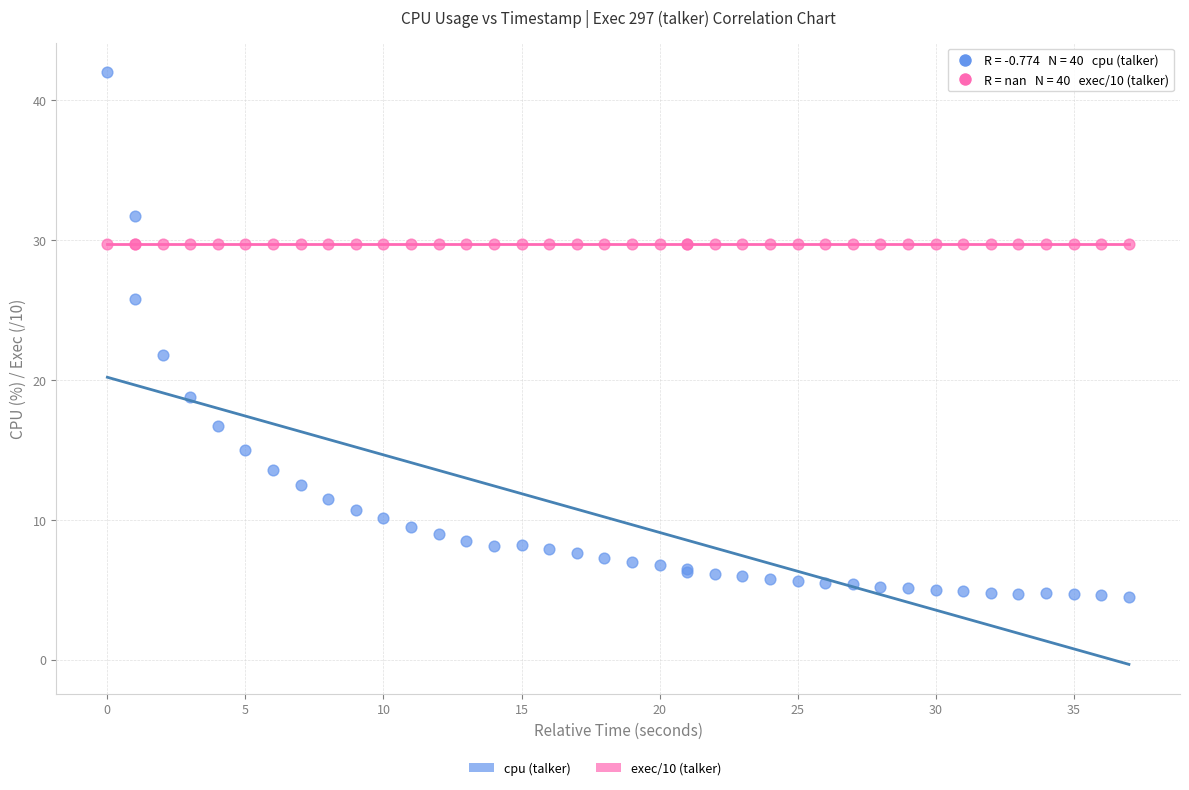

Across all series, what Y value is closest to 23?

21.8